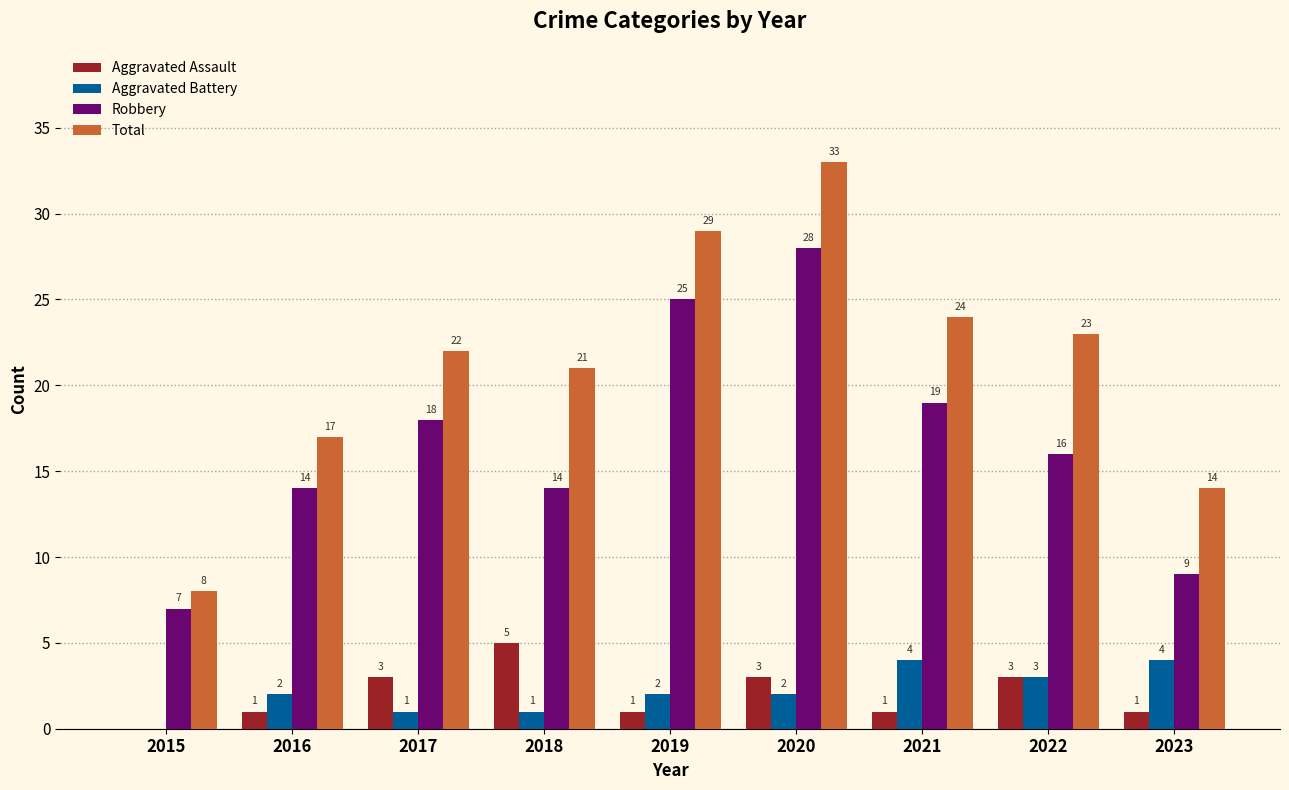

Which label corresponds to the largest value in the chart?

2020